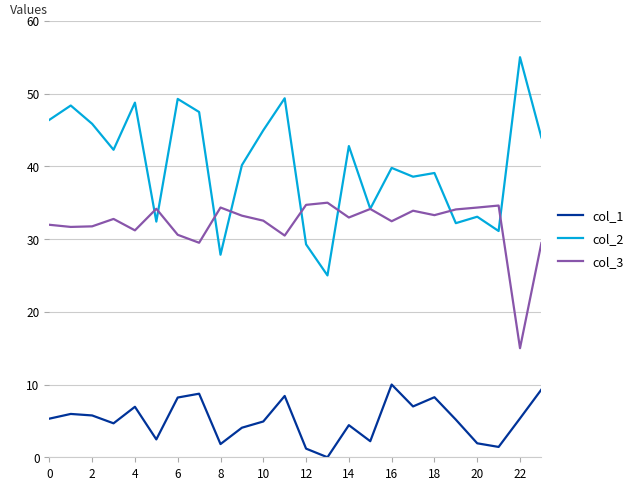

Which series has the largest range (max minus min)?

col_2